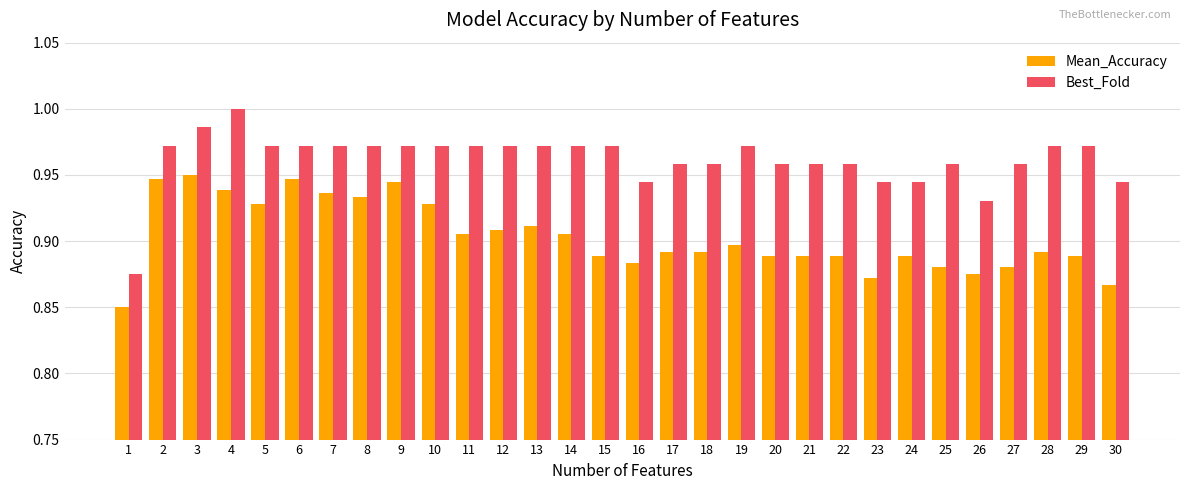

At which label is Best_Fold closest to 0?

1